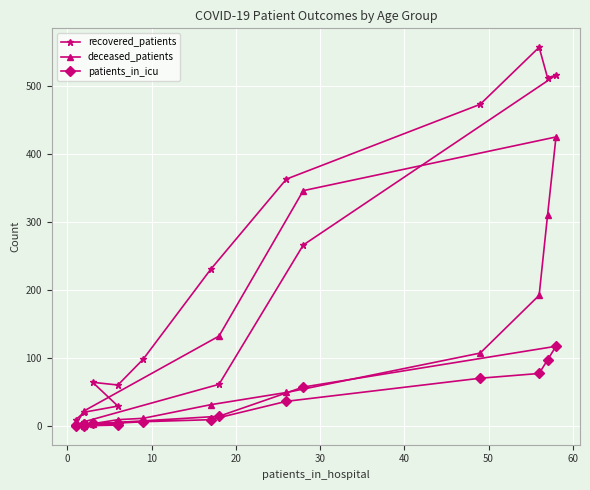

The value of recovered_patients at 30 is 16. True or false?

False